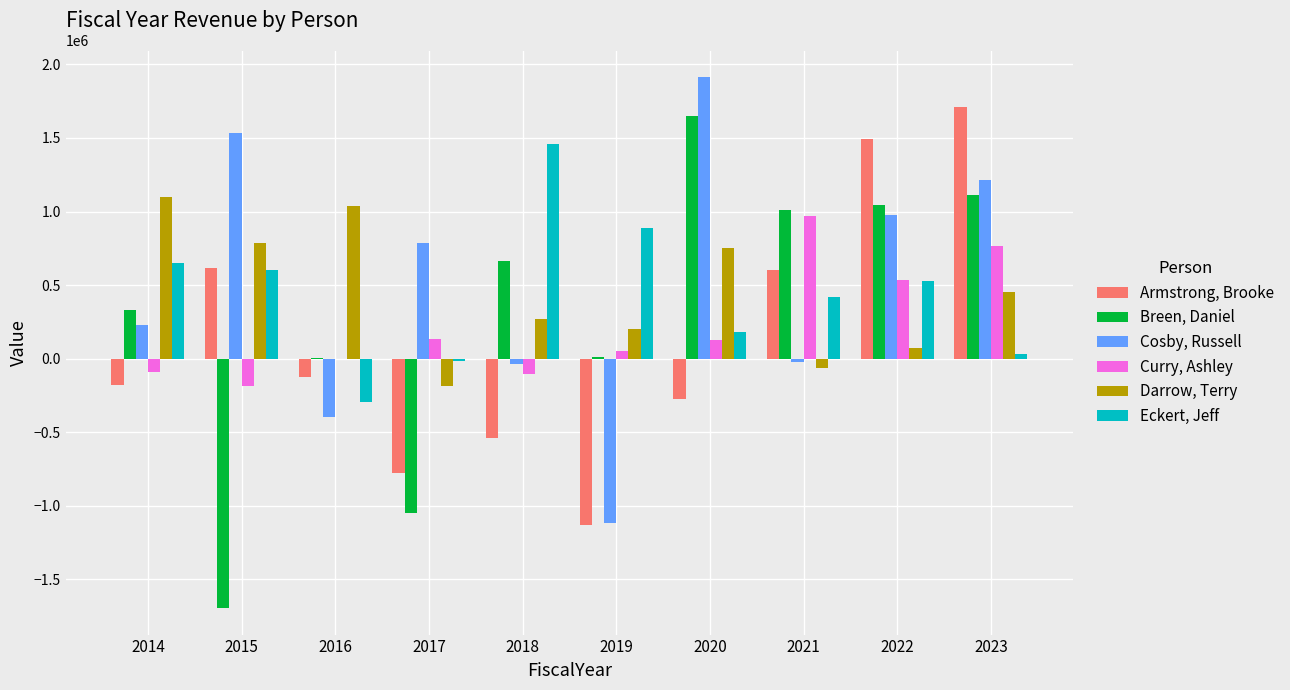

The value of Armstrong, Brooke at 2019 is -234737.1. True or false?

False